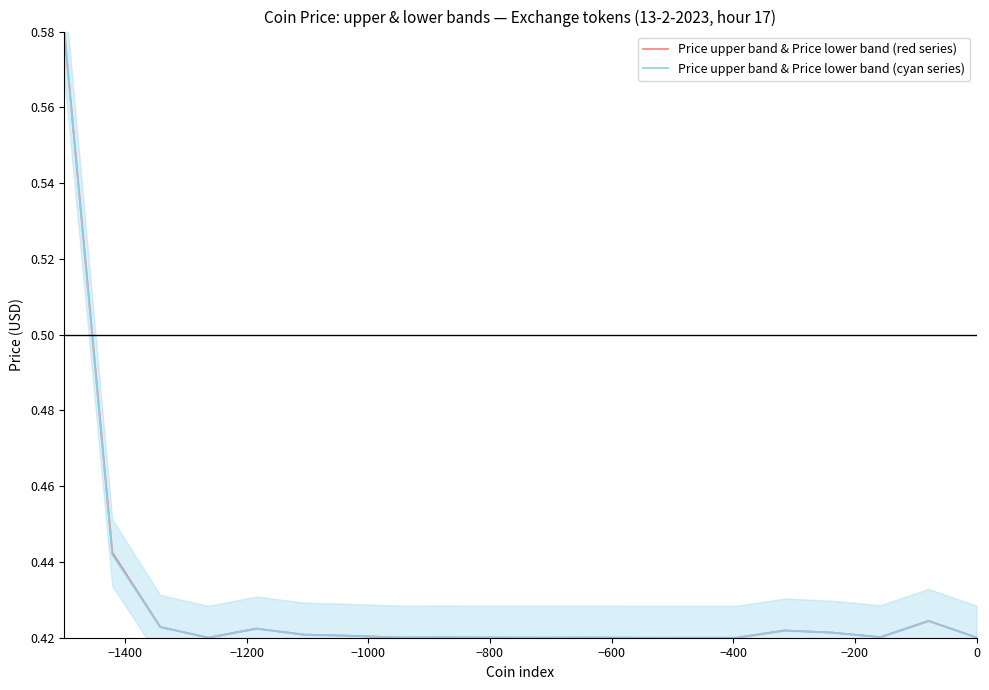

How many times do Price upper band & Price lower band (red series) and Price upper band & Price lower band (cyan series) cross each other?

9